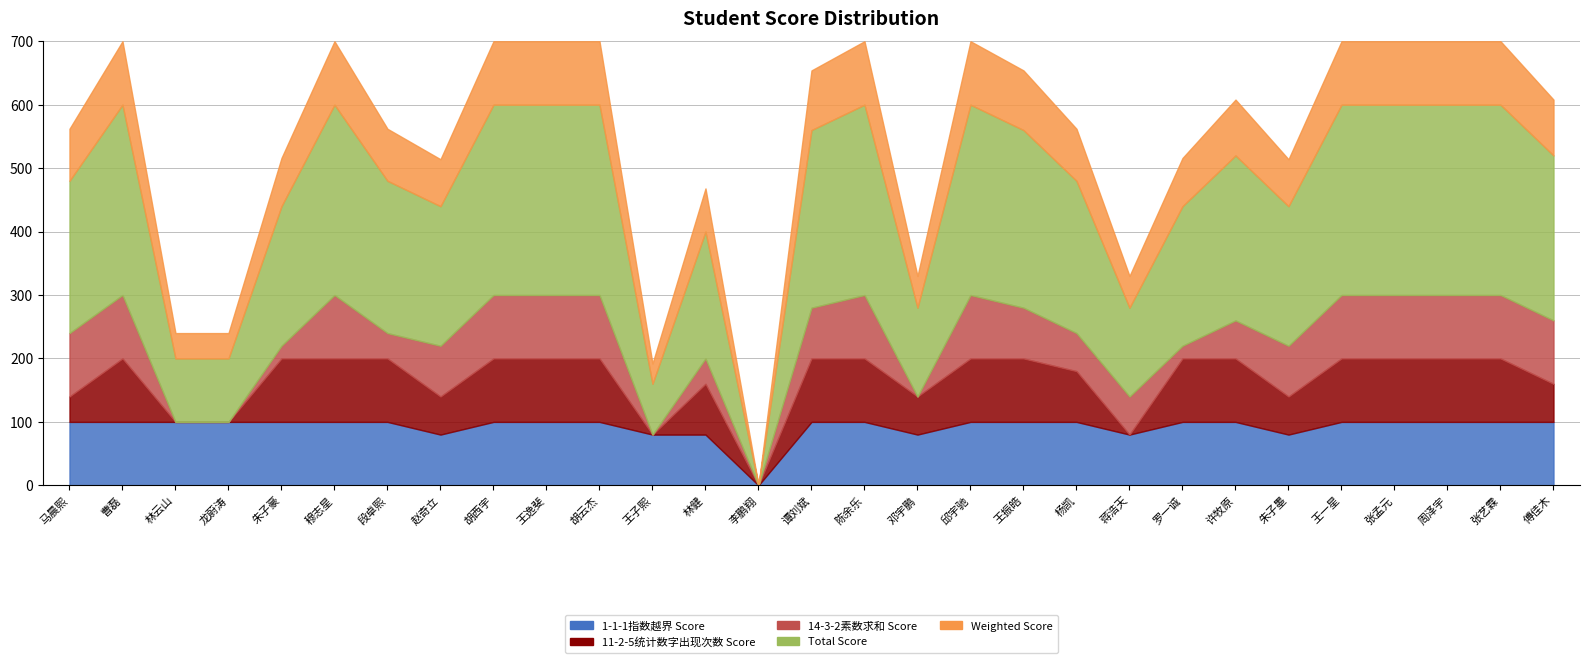

Does the chart display data point markers on the line(s)?

No